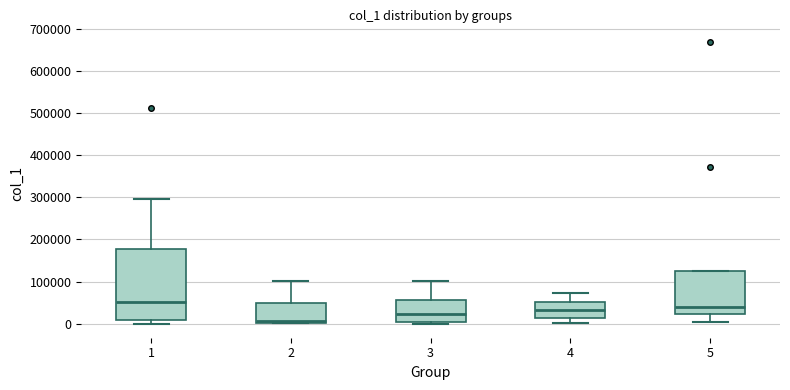

Comparing the boxes themselves (not the whiskers), which one is the tallest?

1